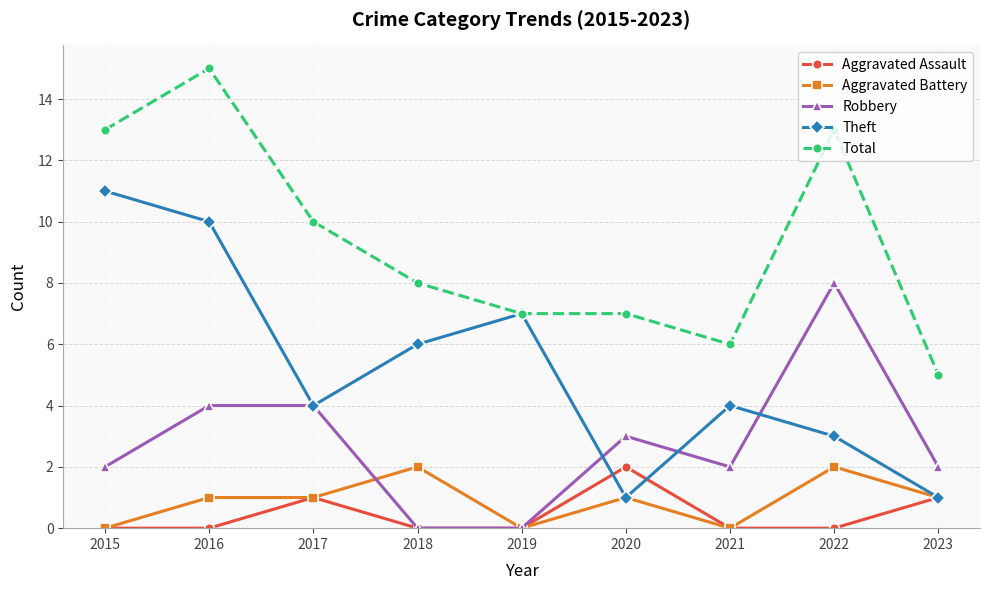

Does the chart have visible grid lines?

Yes